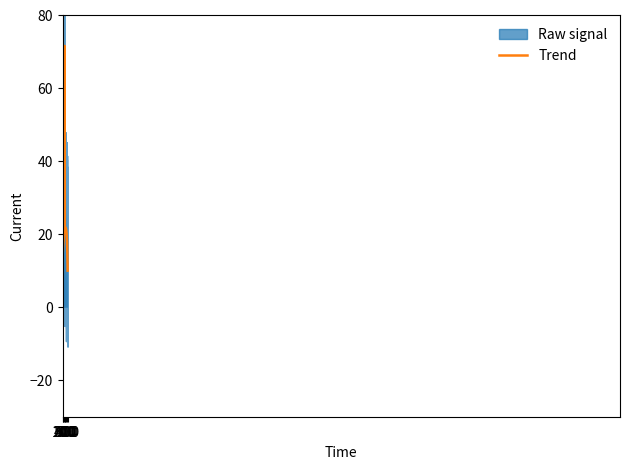

Which has a higher value, 2016 or 2018?

2016